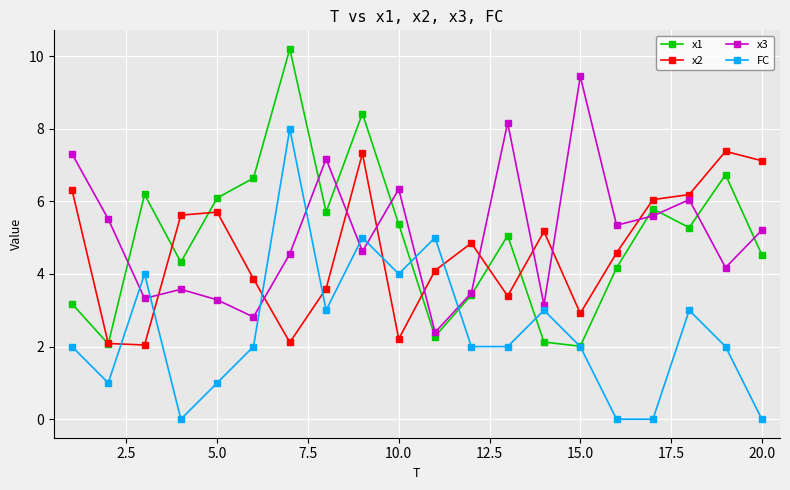

What is the greatest value displayed?

10.2